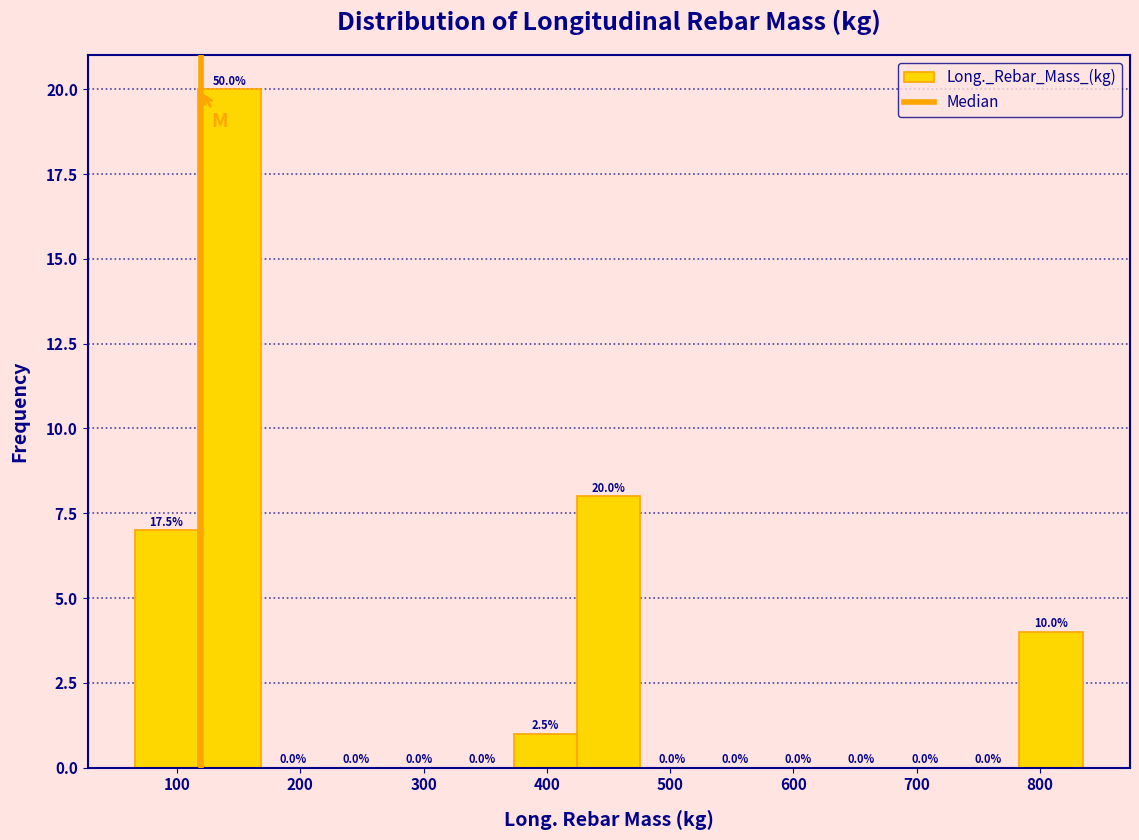

Over which range of the x-axis is the bar tallest?

120 to 170